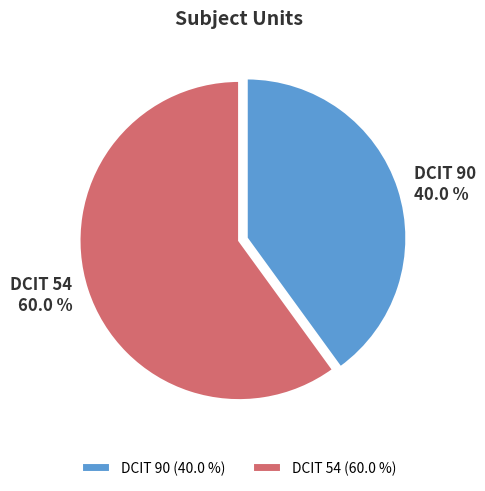

Rank the categories by value from highest to lowest.

DCIT 54, DCIT 90